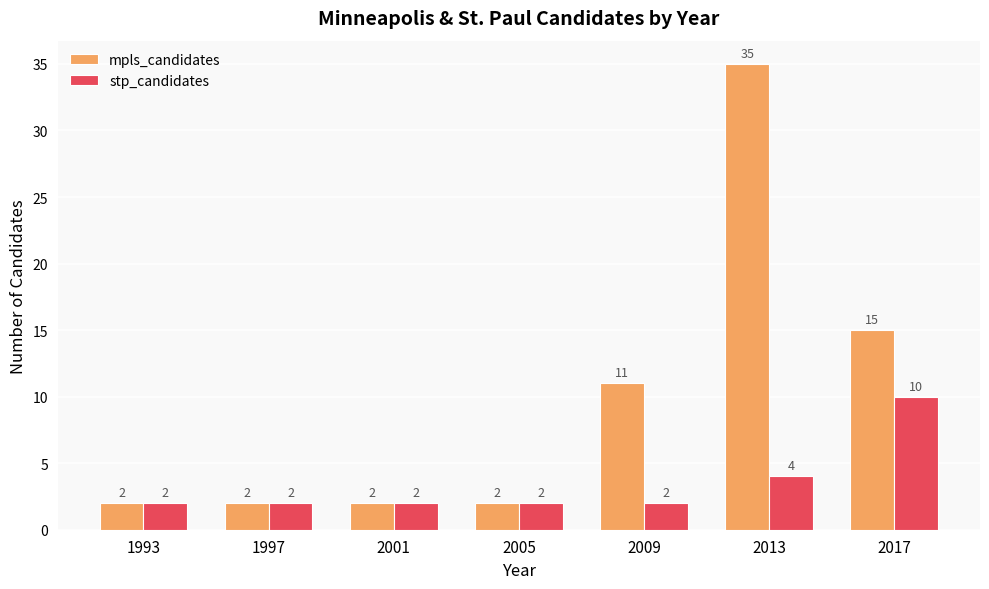

Count the stp_candidates values in the range 2 to 4.

6